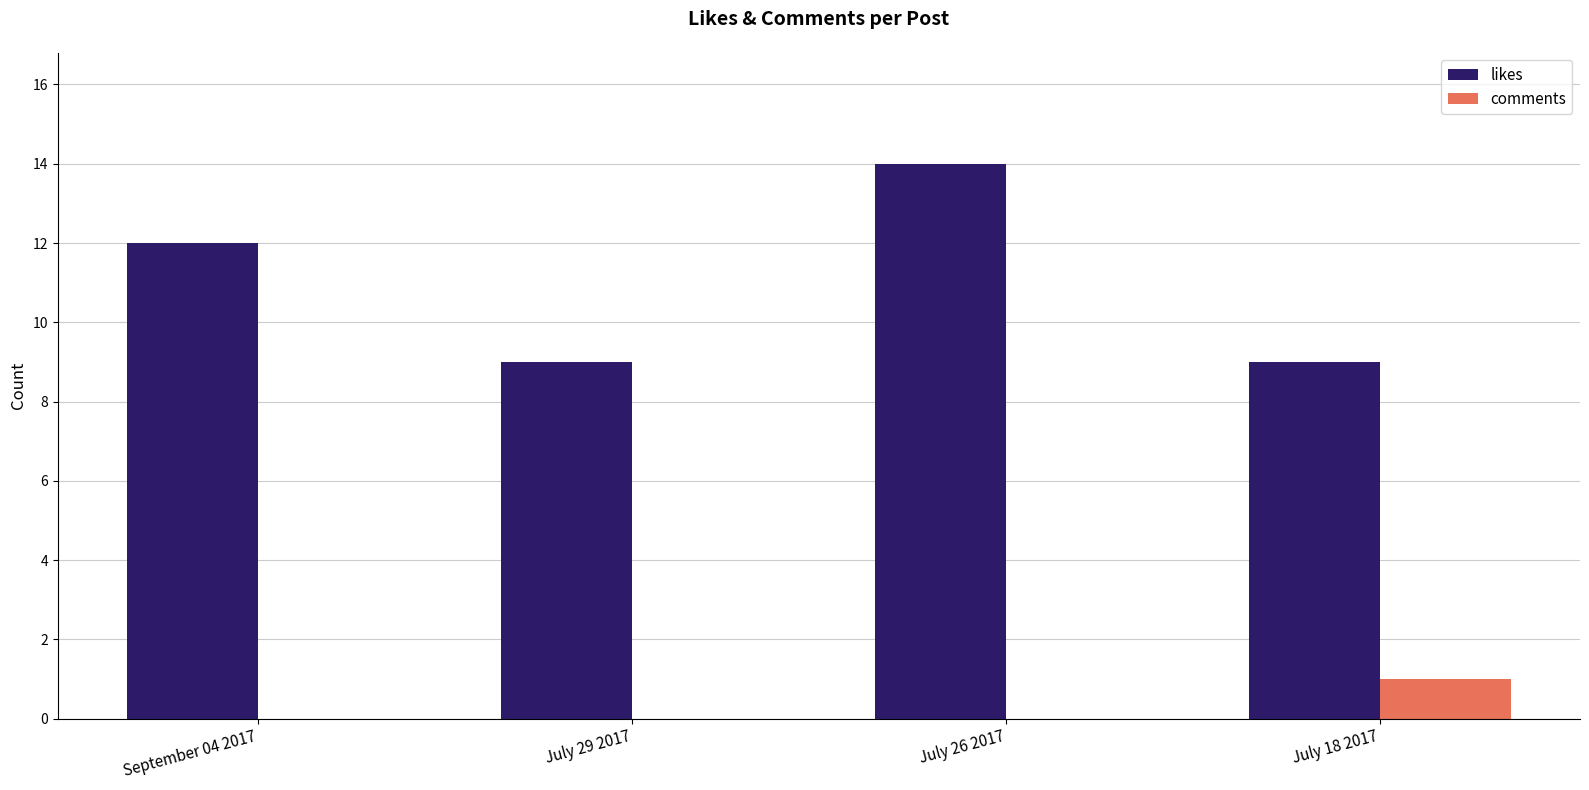

Which category has the highest value in the comments series?

July 18 2017